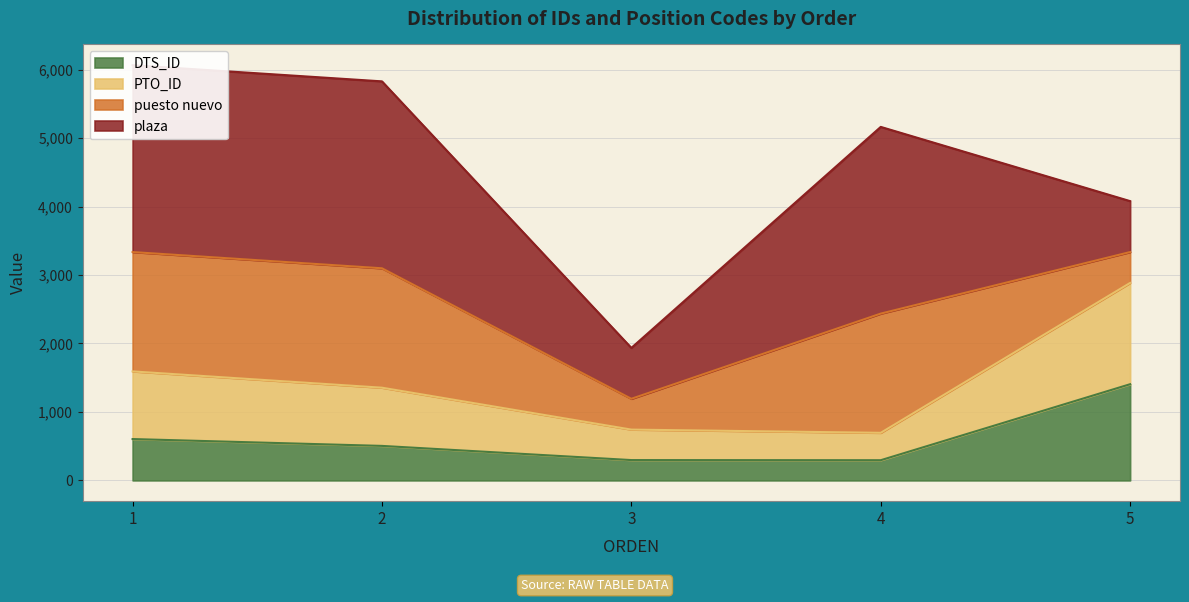

What is the minimum value for DTS_ID?

295